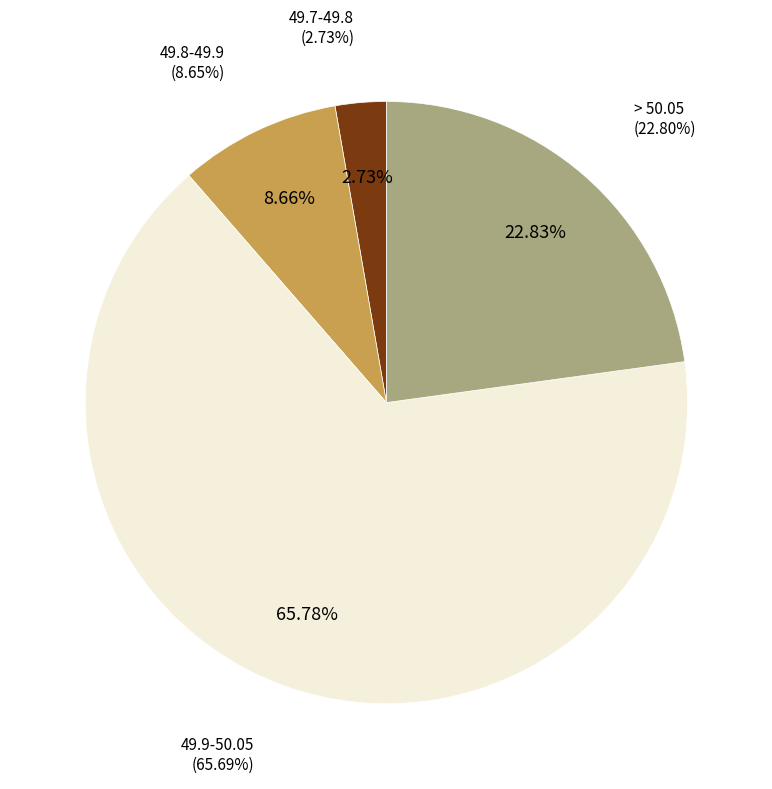

The 49.7-49.8 slice represents 3% of the pie. True or false?

True